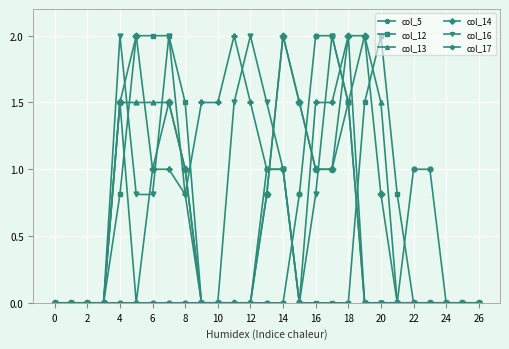

What is the greatest value displayed?

2.0